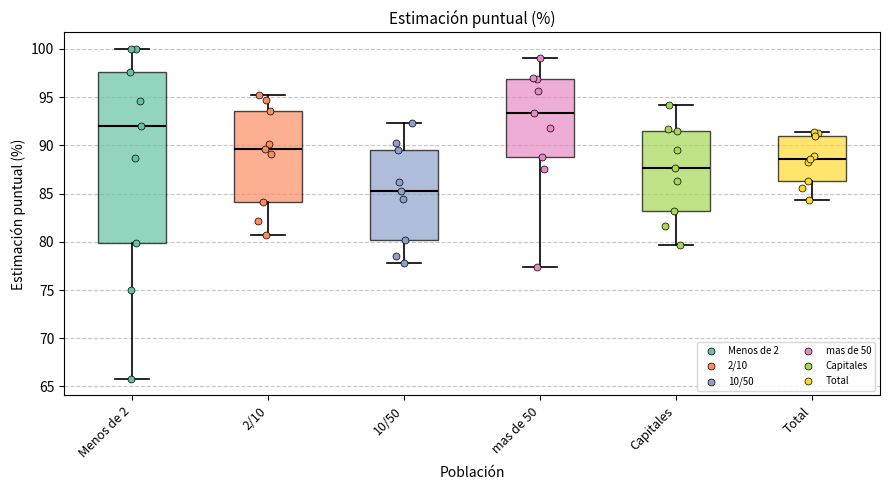

Comparing the boxes themselves (not the whiskers), which one is the tallest?

Menos de 2